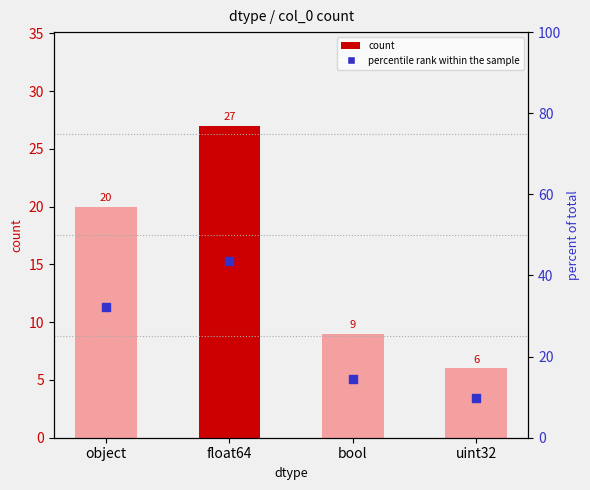

Which series reaches the minimum Y coordinate?

count